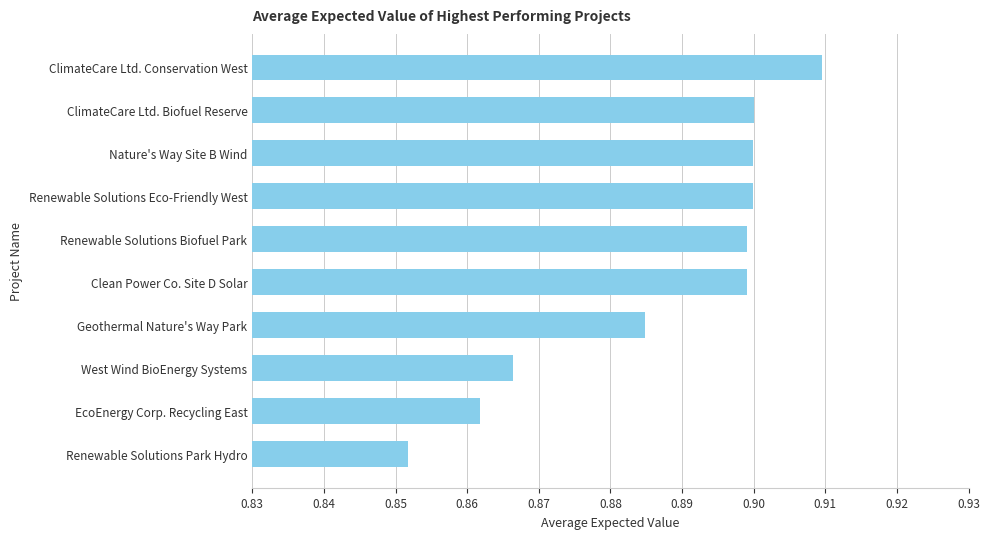

At which category does the chart reach its minimum across all series?

Renewable Solutions Park Hydro